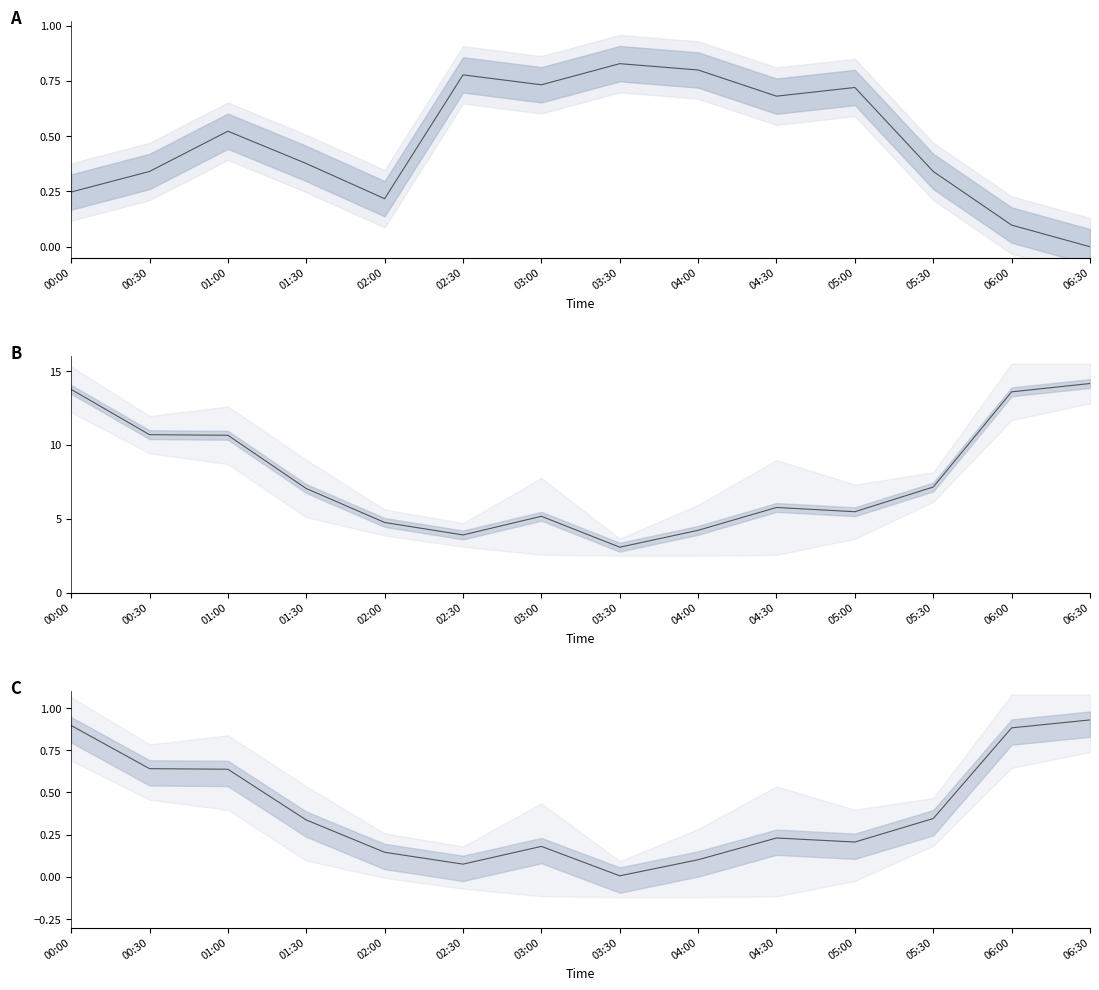

Does the chart display data point markers on the line(s)?

No